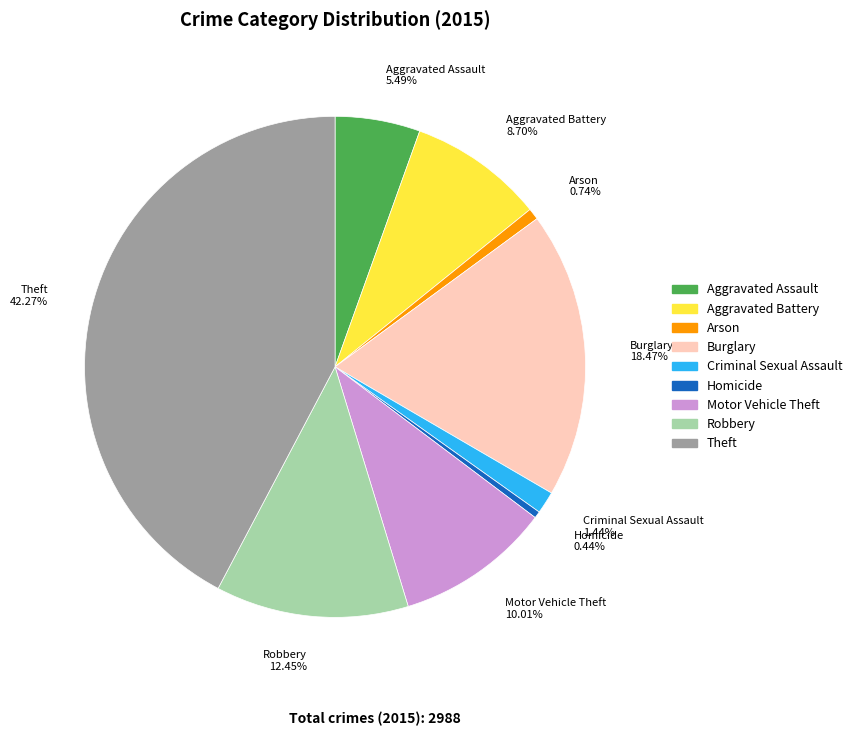

Between Theft and Aggravated Battery, which is larger?

Theft